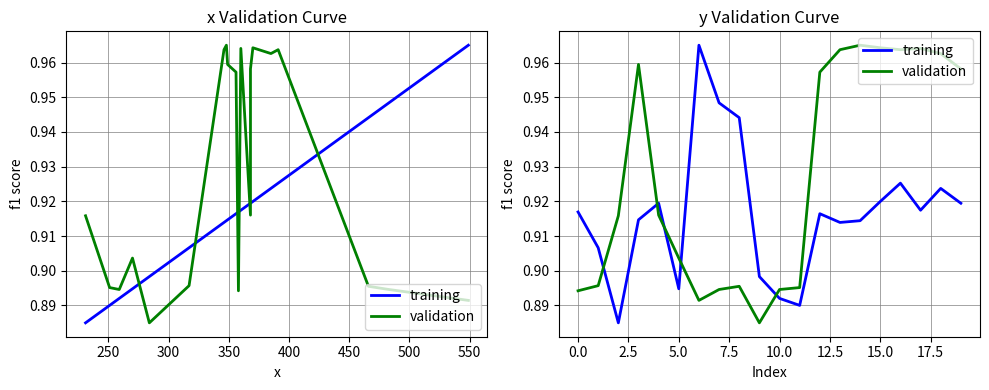

What is the label of the 11th point from the left?

10